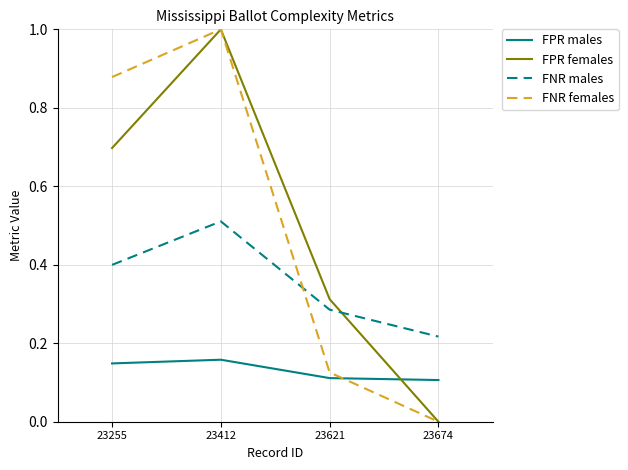

The FPR females series shows 1.2 at 23255. True or false?

False